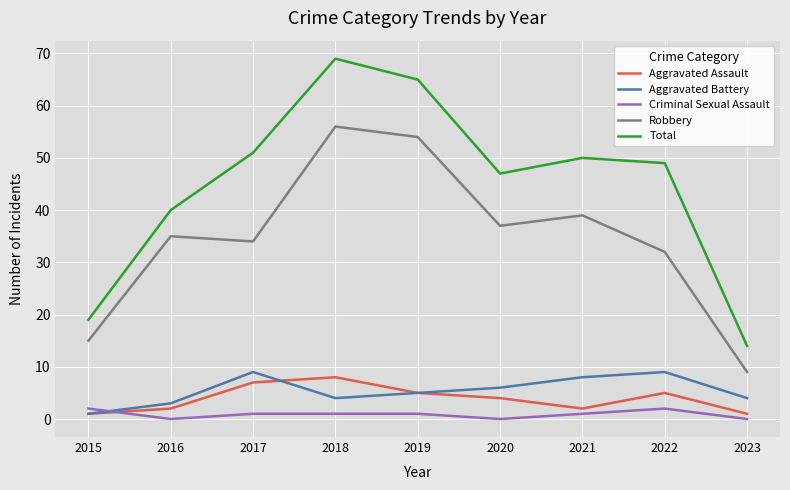

Is the value of Criminal Sexual Assault at 2023 greater than the value of Aggravated Assault at 2017?

No